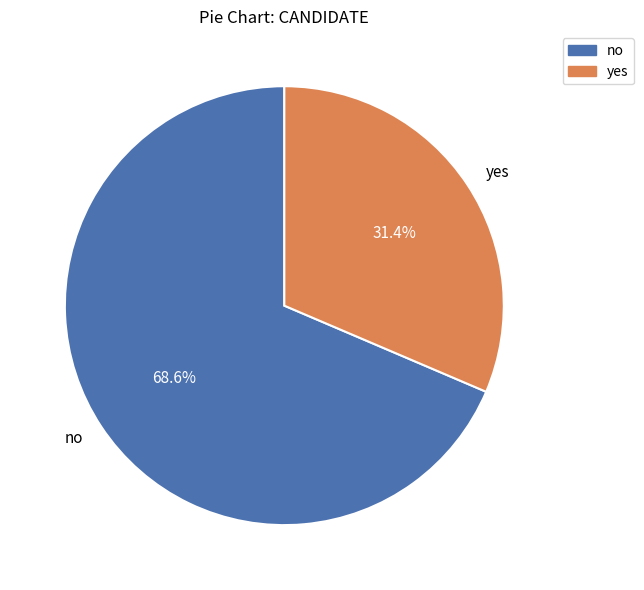

How many segments does this pie chart have?

2